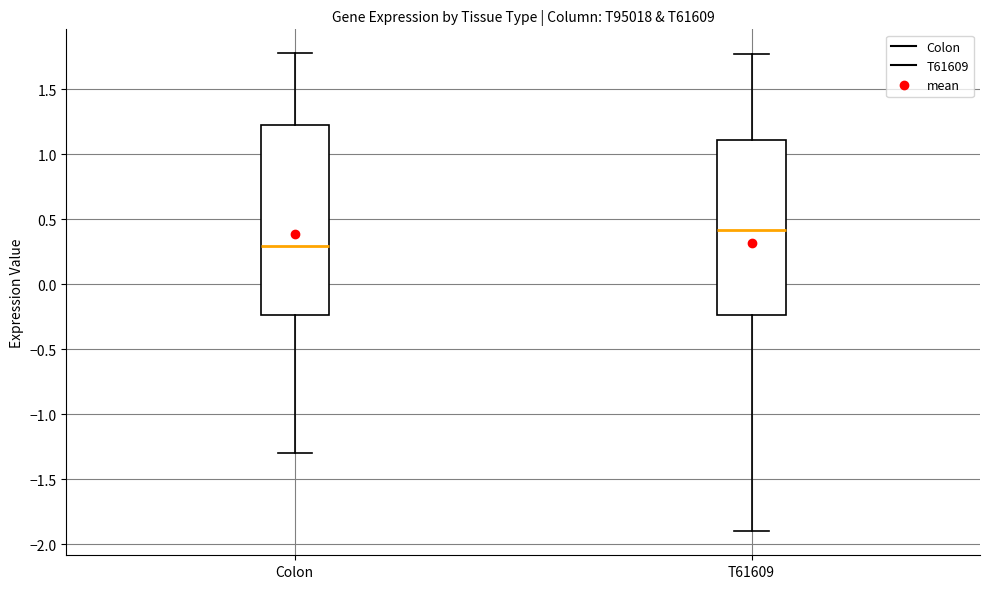

Reading left to right, transcribe this box plot: for each box, give where its median line is, the range the box spans, and where its two whiskers end, as read against the y-axis. The values are not printed on the chart, so give them approximately, as read against the axis.

Colon: median 0.30, box -0.25 to 1.25, whiskers -1.30 to 1.80
T61609: median 0.40, box -0.25 to 1.10, whiskers -1.90 to 1.75